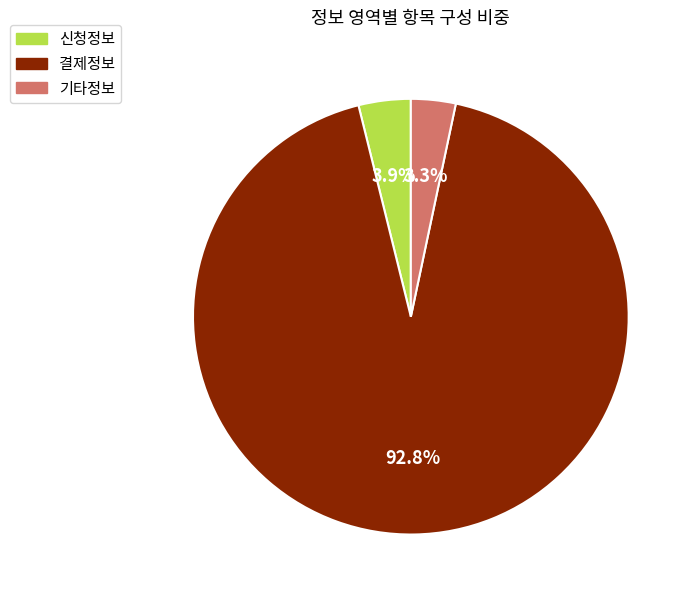

Rank the categories by value from highest to lowest.

결제정보, 신청정보, 기타정보